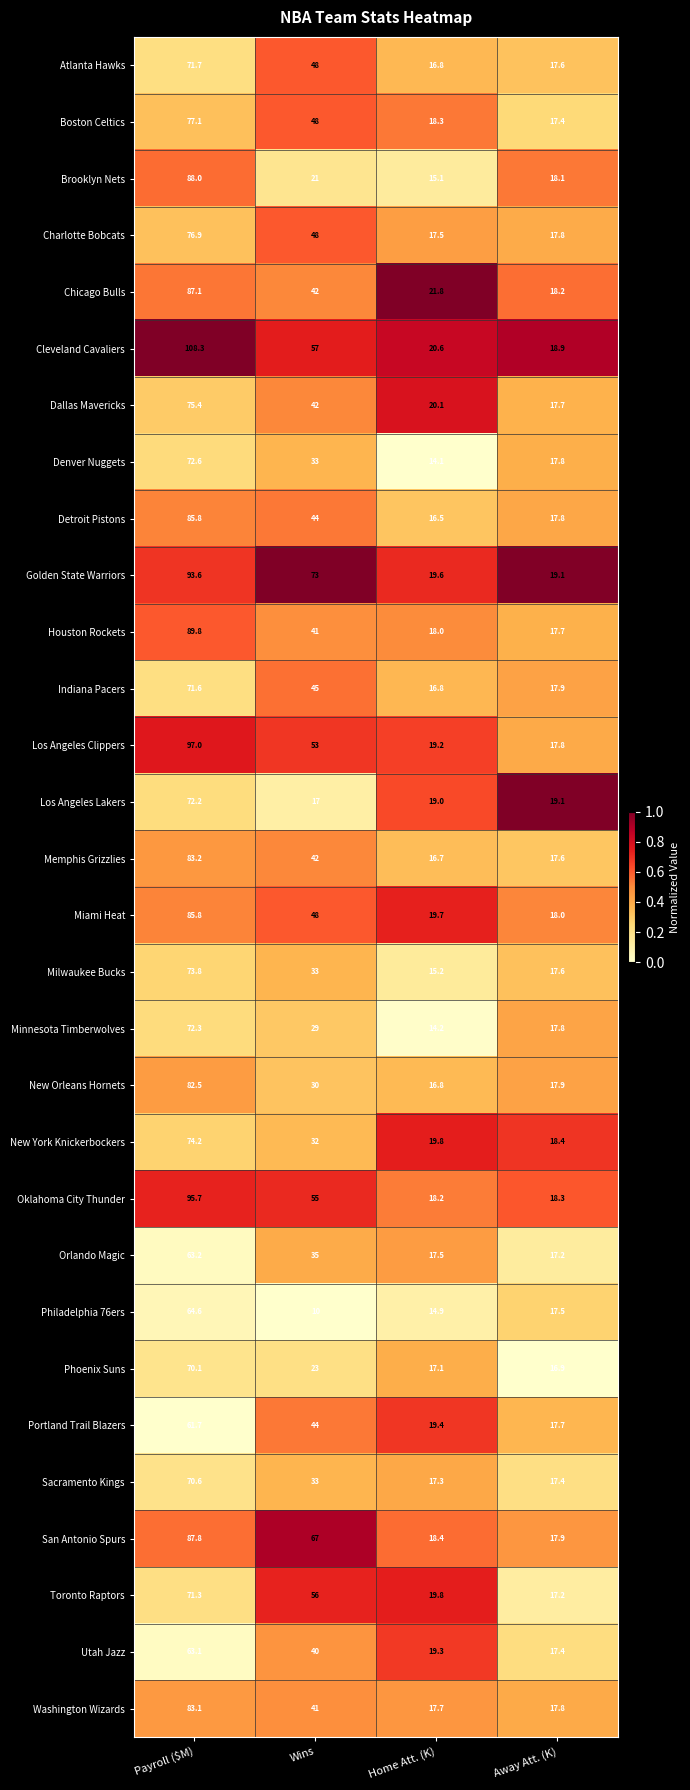

What is the total value across all series at Away Att. (K)?

535.5